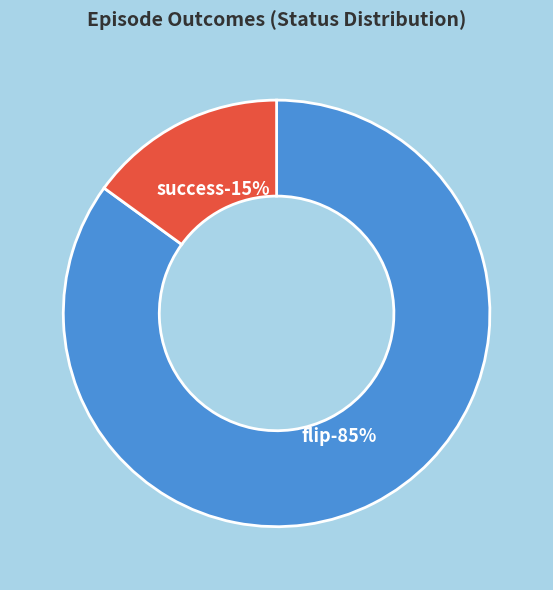

Combined, what portion of the pie is flip and success?

100.0%